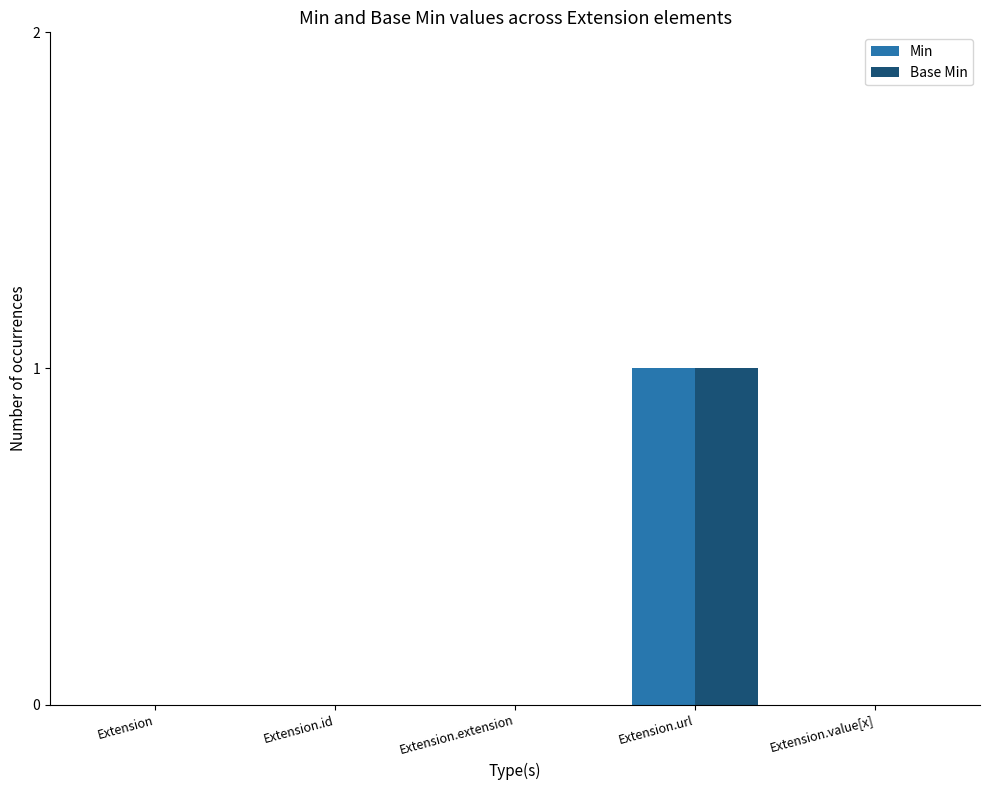

Which category has the highest value in the Min series?

Extension.url